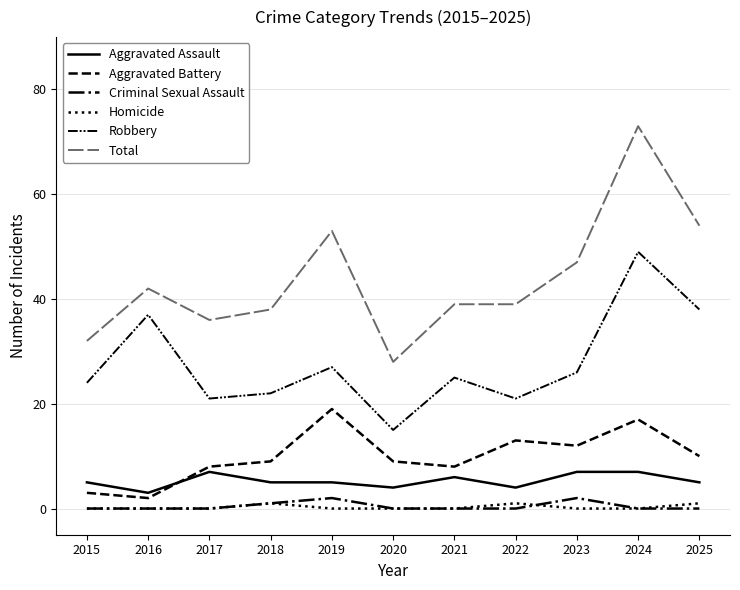

Does the chart display data point markers on the line(s)?

No